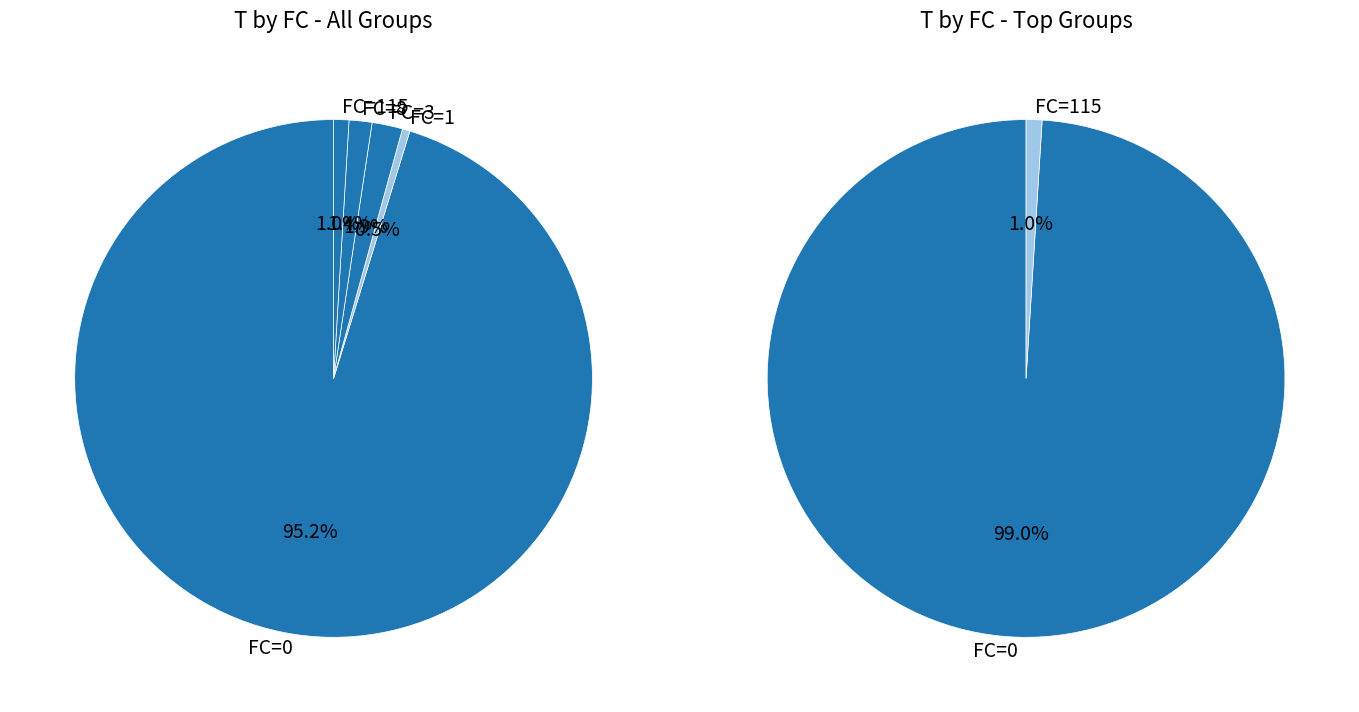

What is the total percentage of 4 and 9?

2.4%